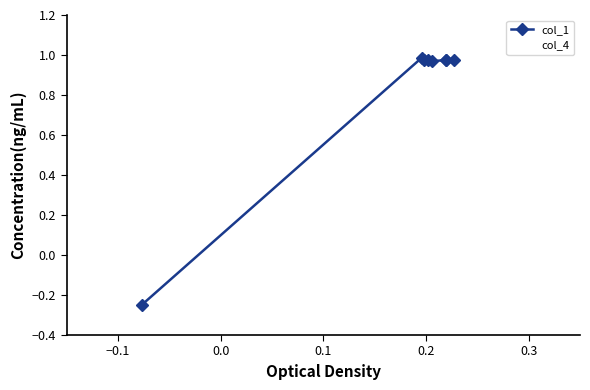

What is the sum of all col_1 values?

6.6